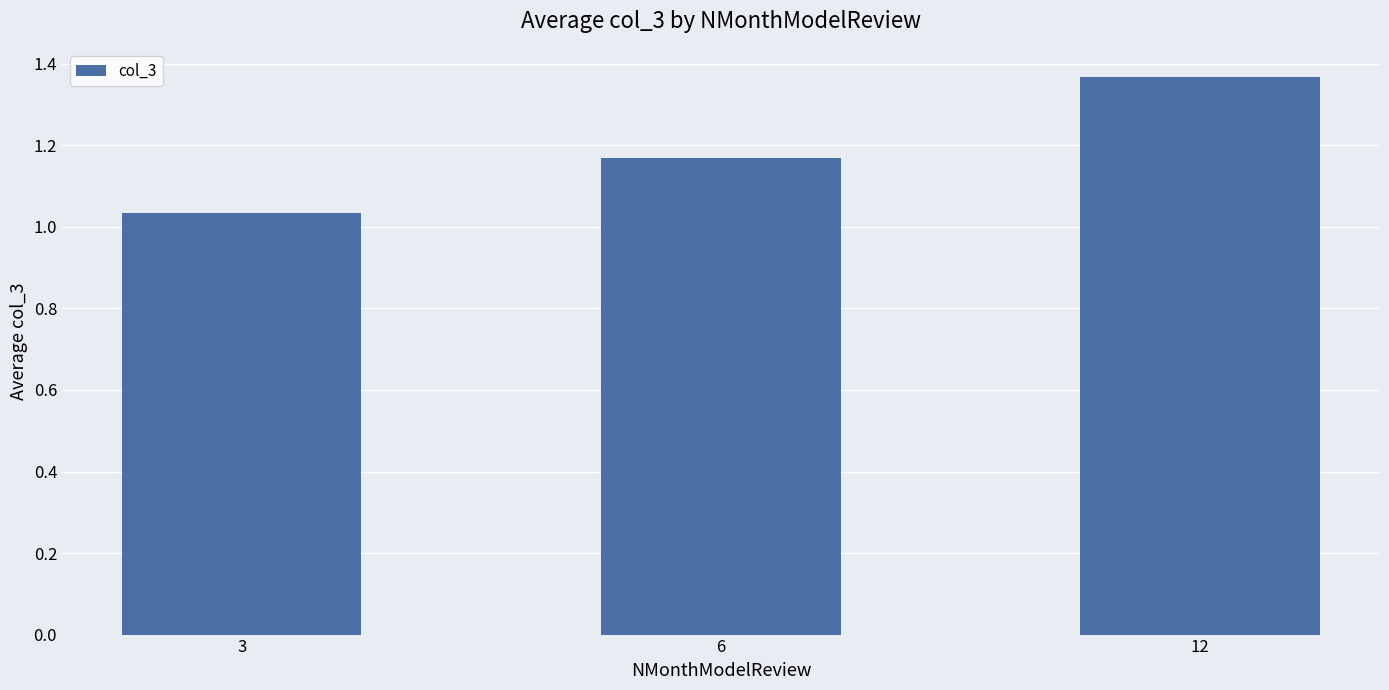

What is the change in value from 3 to 6?

+0.1